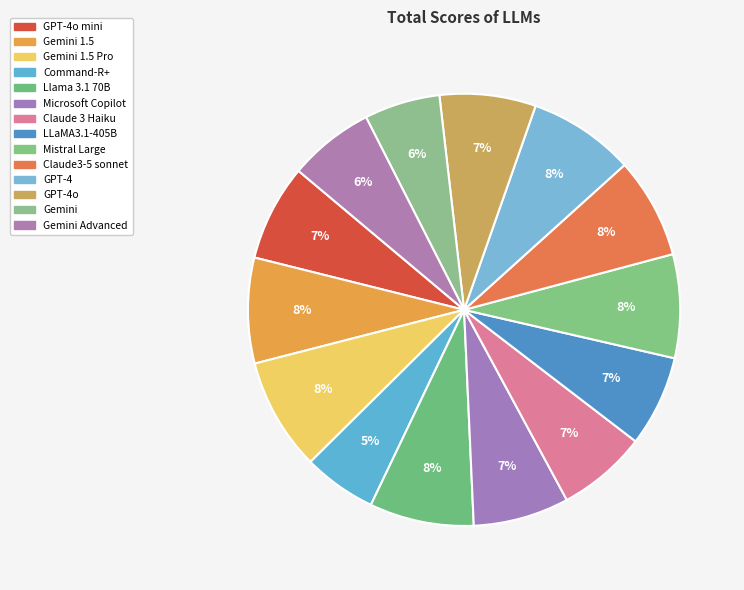

Count the number of slices in the pie.

14